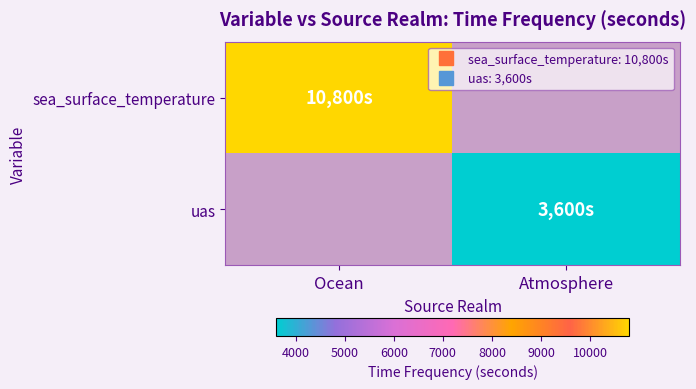

Which series has the largest range (max minus min)?

sea_surface_temperature